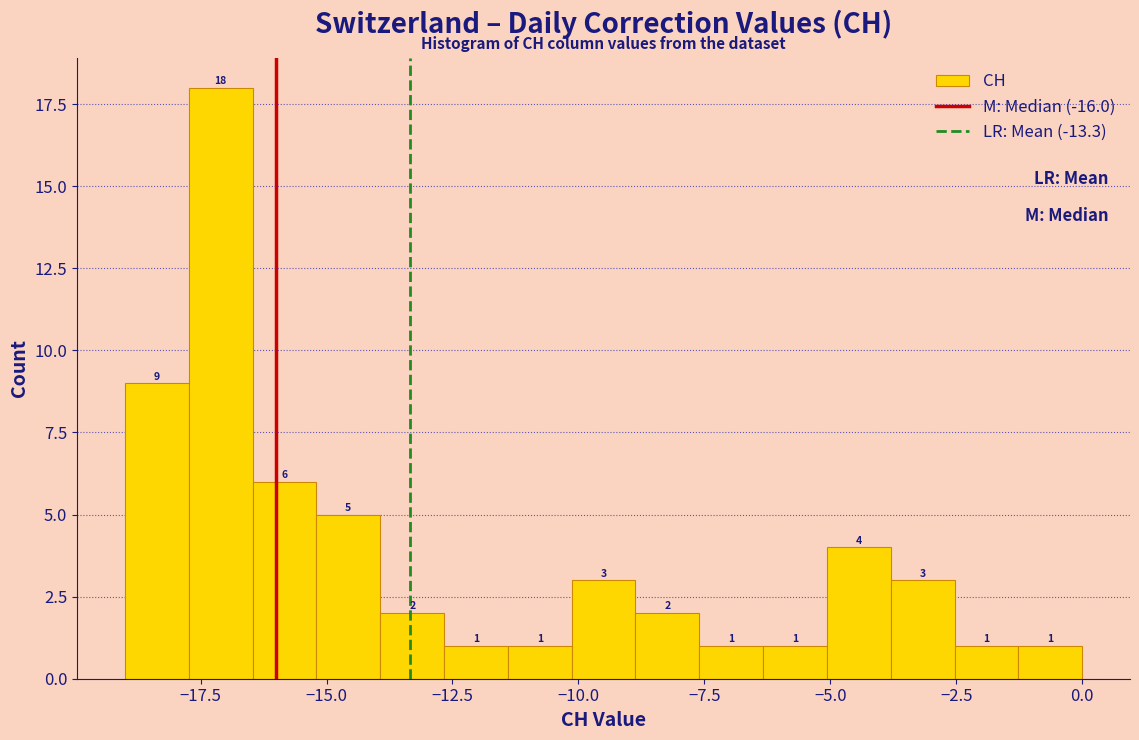

Around what value on the x-axis is the tallest bar? Give the approximate position of its centre, as read against the axis.

-17.0